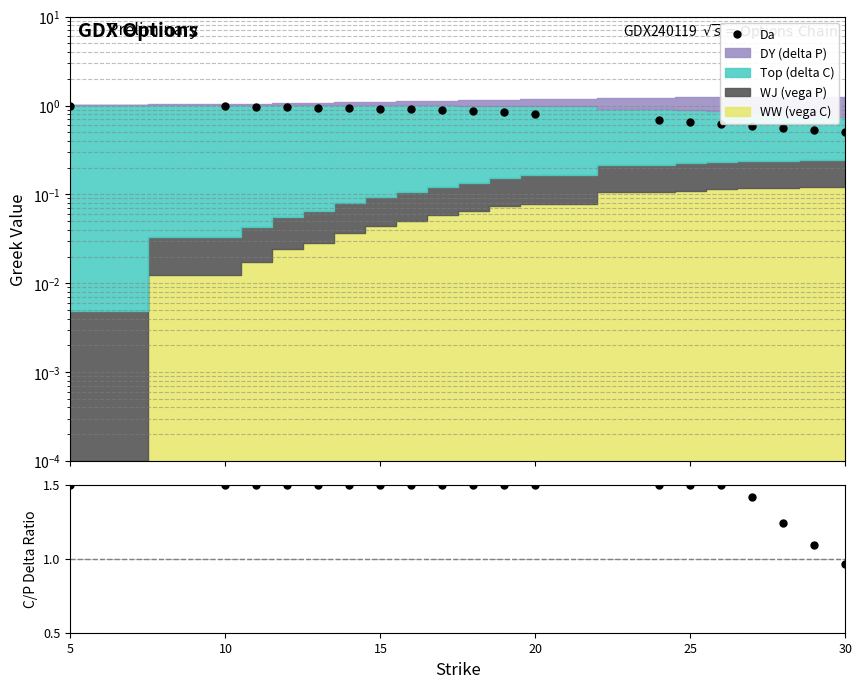

What is the difference between the second highest and minimum values in the C/P Delta series?

0.5